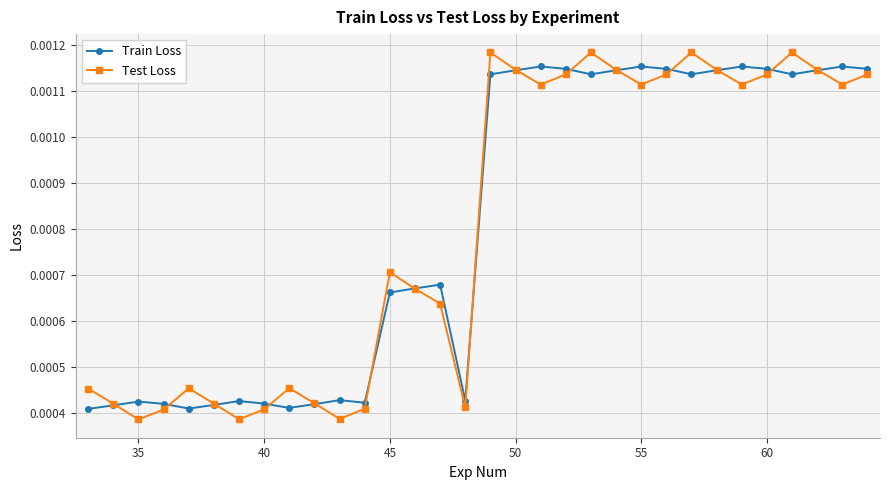

How many categories are shown in the chart?

32